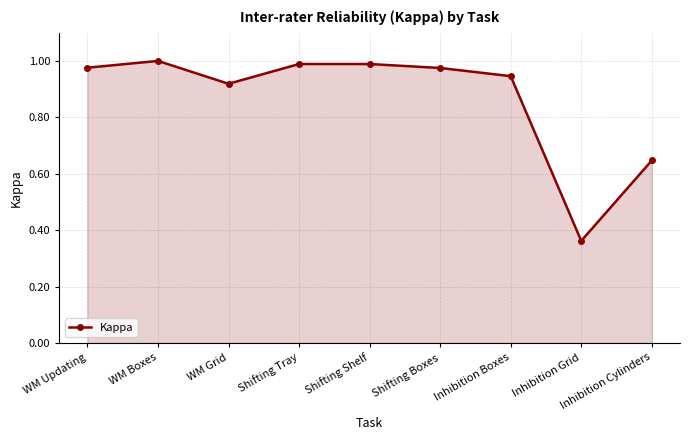

The value at Shifting Boxes is 0.5. True or false?

False